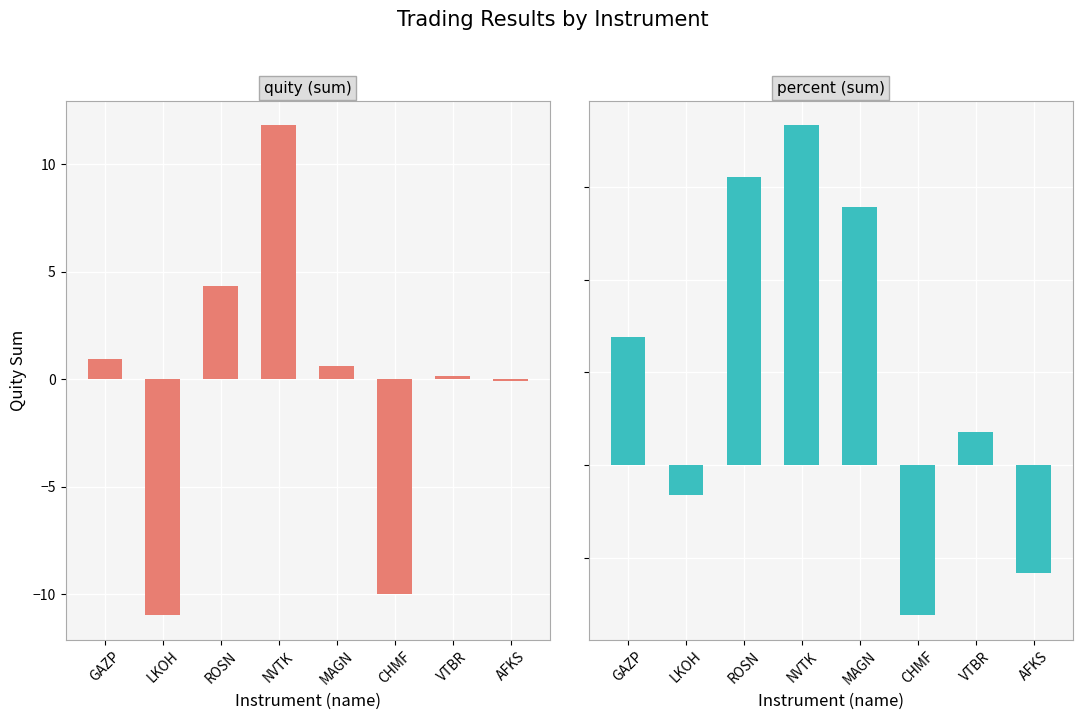

List the series in order of their peak value, lowest first.

percent, quity